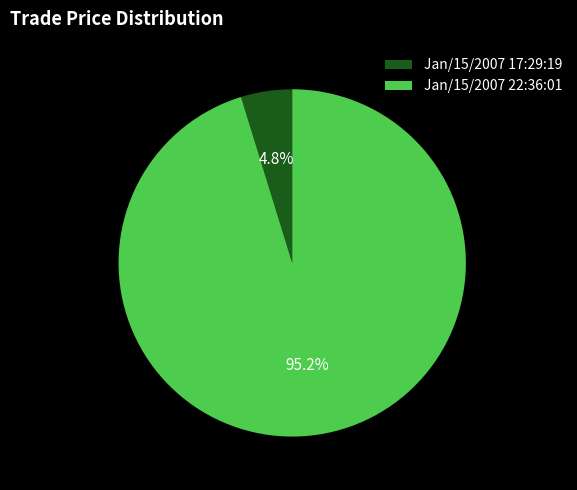

Rank the categories by value from highest to lowest.

Jan/15/2007 22:36:01, Jan/15/2007 17:29:19